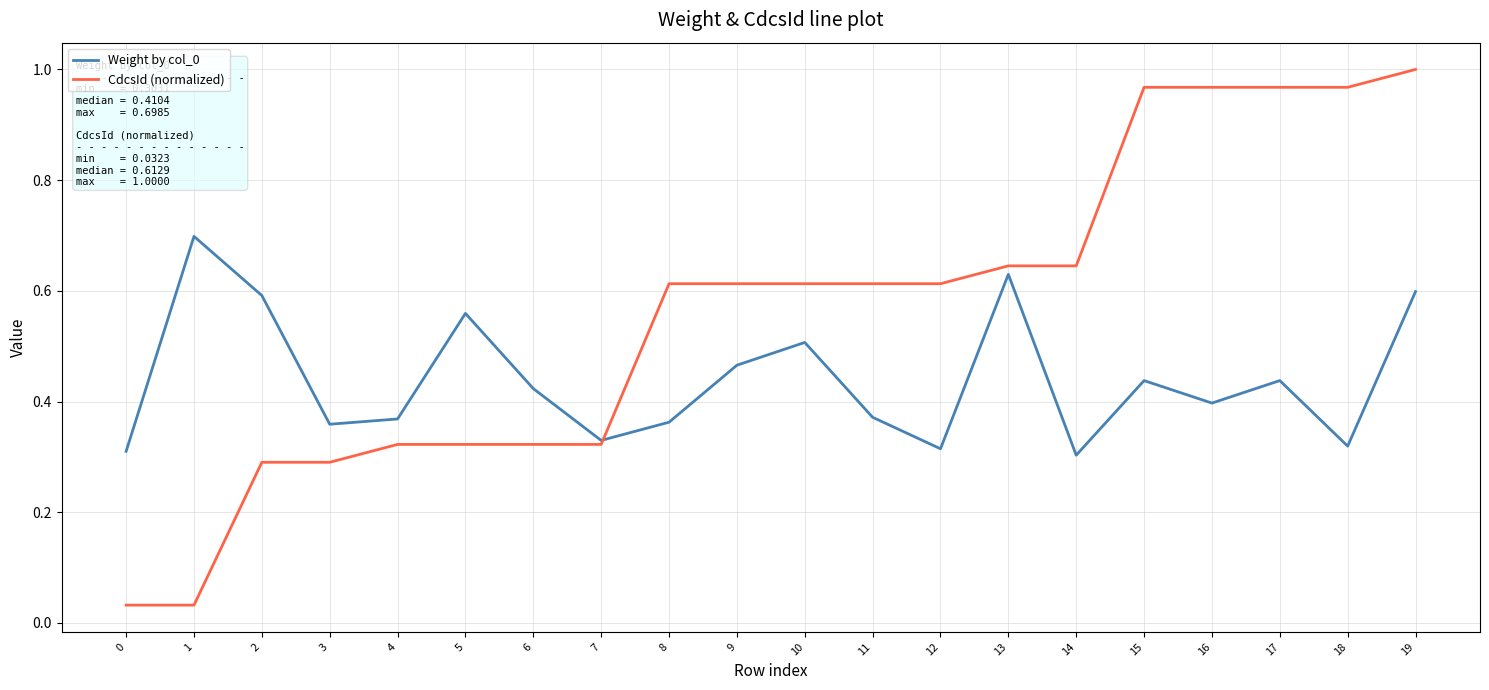

The value of Weight by col_0 at 2 is 0.6. True or false?

True